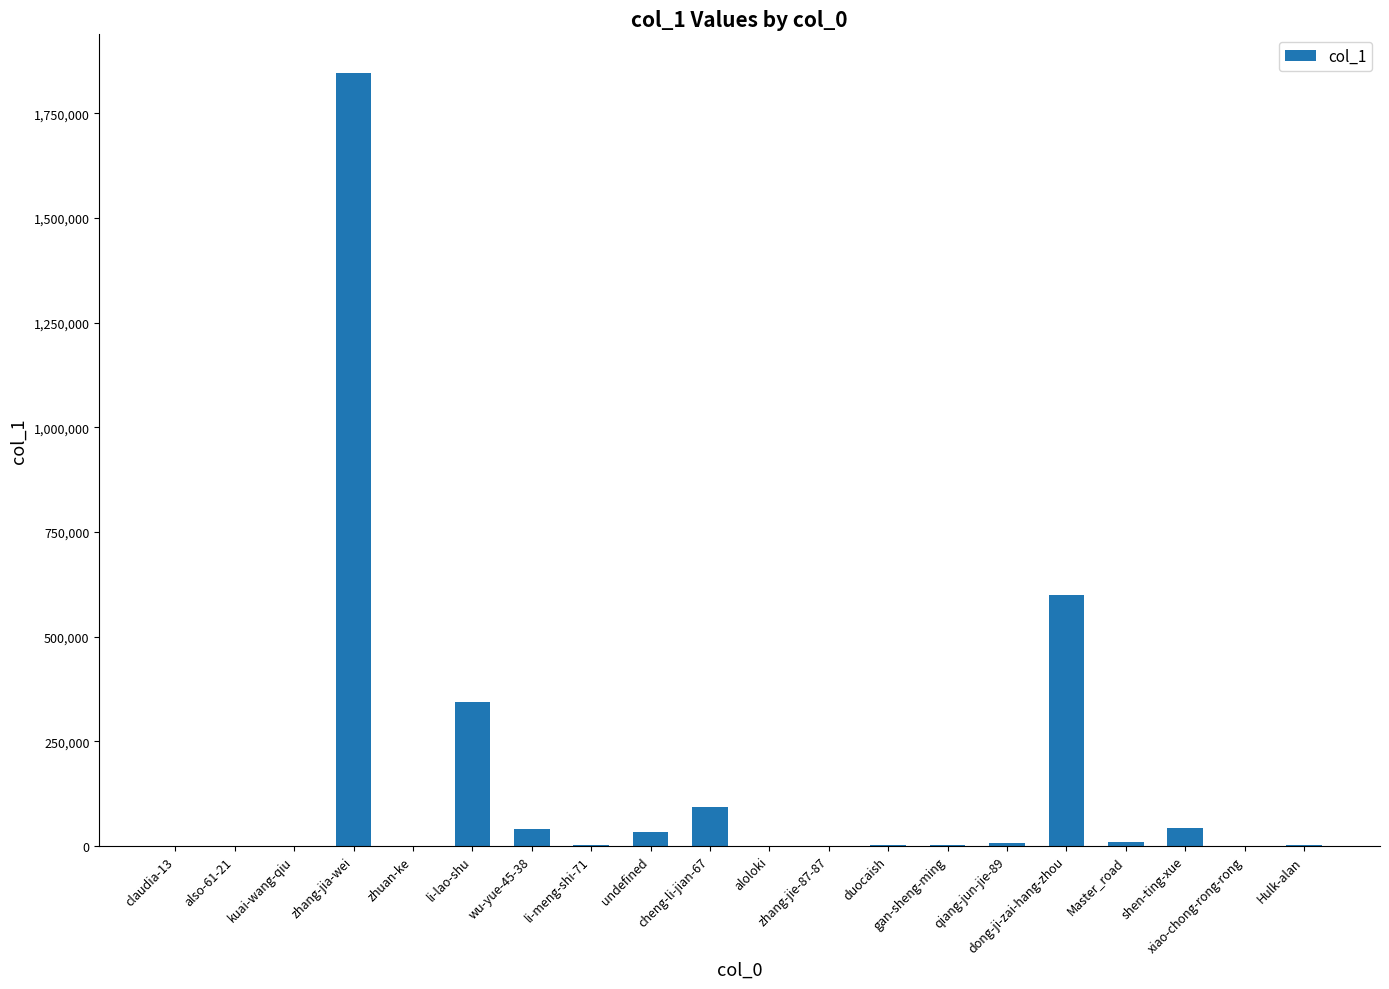

What is the maximum value shown in the chart?

1846761